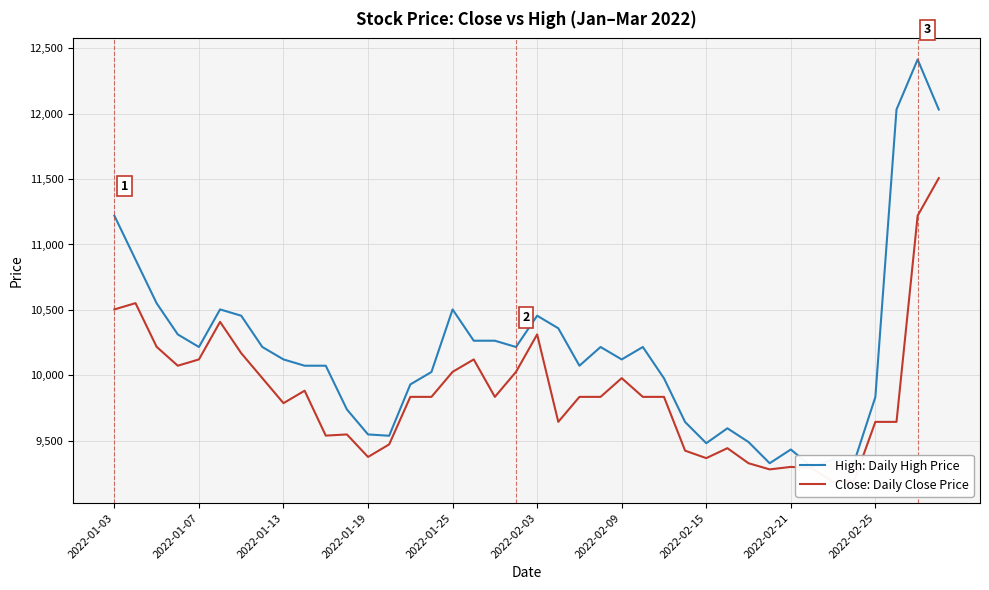

What position from the left is 19?

20